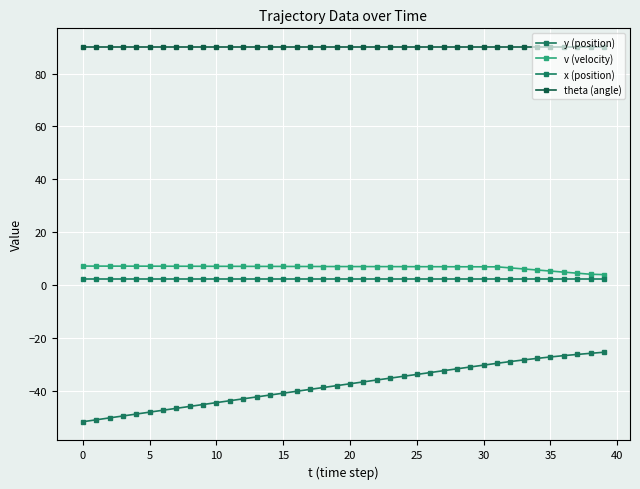

What is the value of the y (position) point at the 2nd from the left?

-50.8